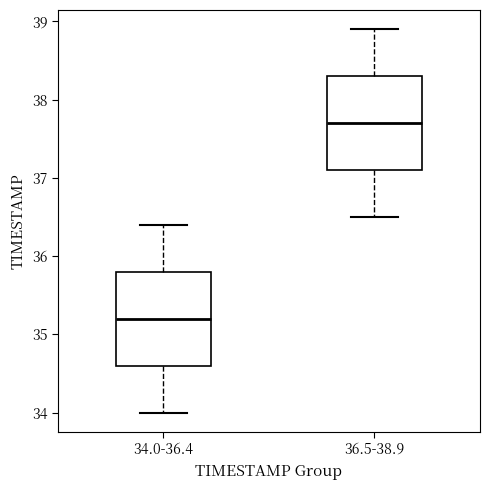

Reading left to right, transcribe this box plot: for each box, give where its median line is, the range the box spans, and where its two whiskers end, as read against the y-axis. The values are not printed on the chart, so give them approximately, as read against the axis.

34.0-36.4: median 35.2, box 34.6 to 35.8, whiskers 34.0 to 36.4
36.5-38.9: median 37.7, box 37.1 to 38.3, whiskers 36.5 to 38.9